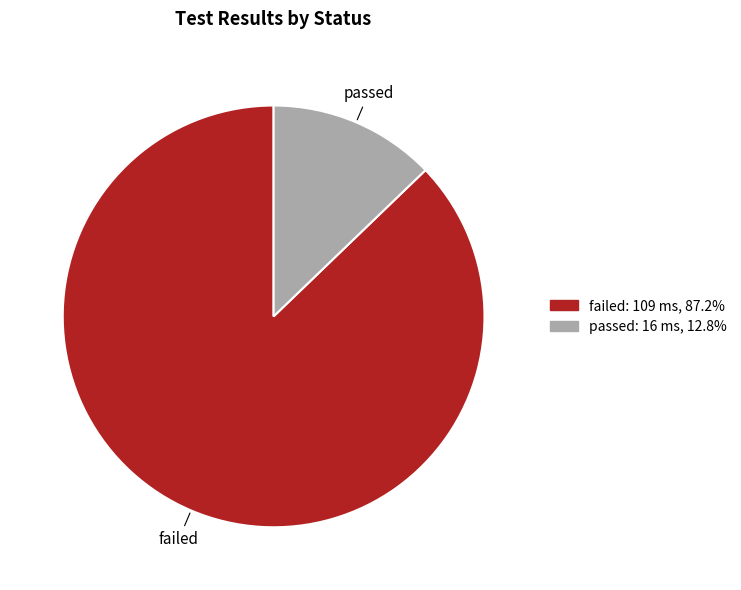

Which category accounts for the majority?

failed